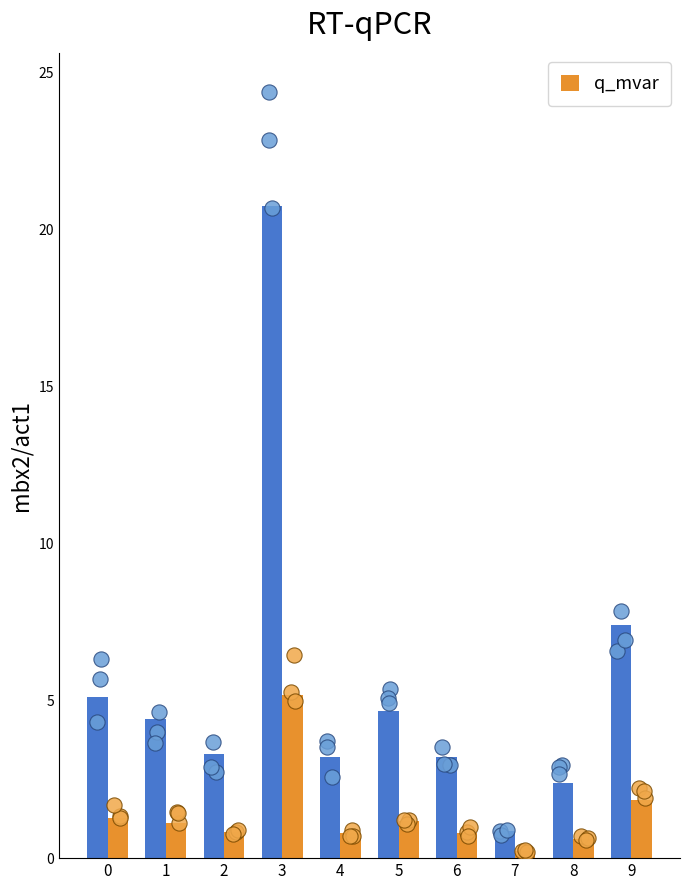

At how many categories does at least one series exceed 9?

1